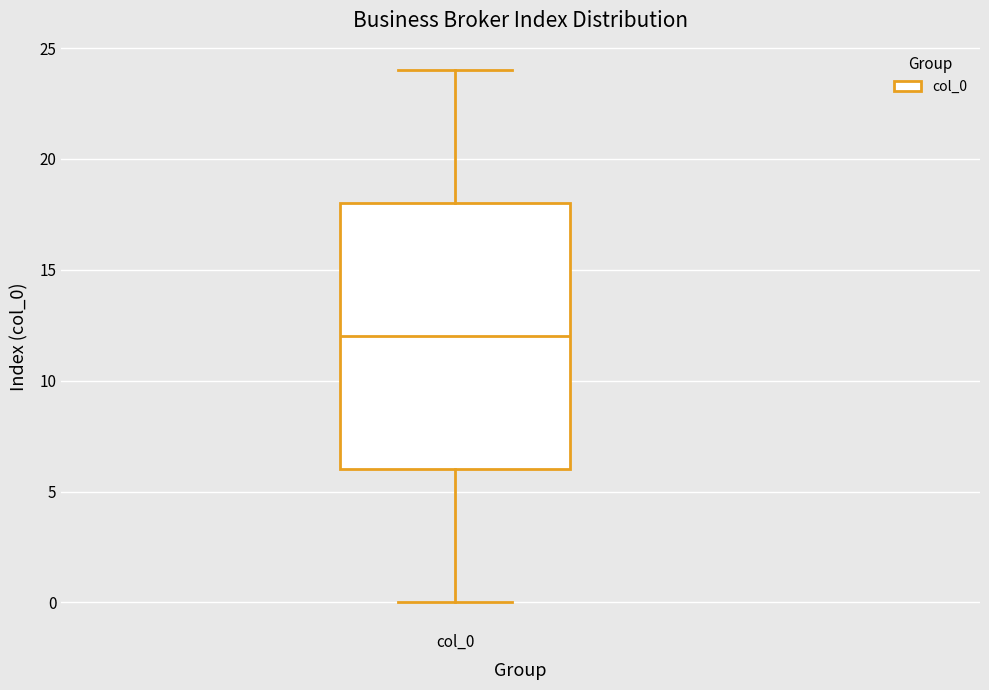

Transcribe this box plot: give where the median line is, the range the box spans, and where the two whiskers end, as read against the y-axis. The values are not printed on the chart, so give them approximately, as read against the axis.

median 12, box 6 to 18, whiskers 0 to 24